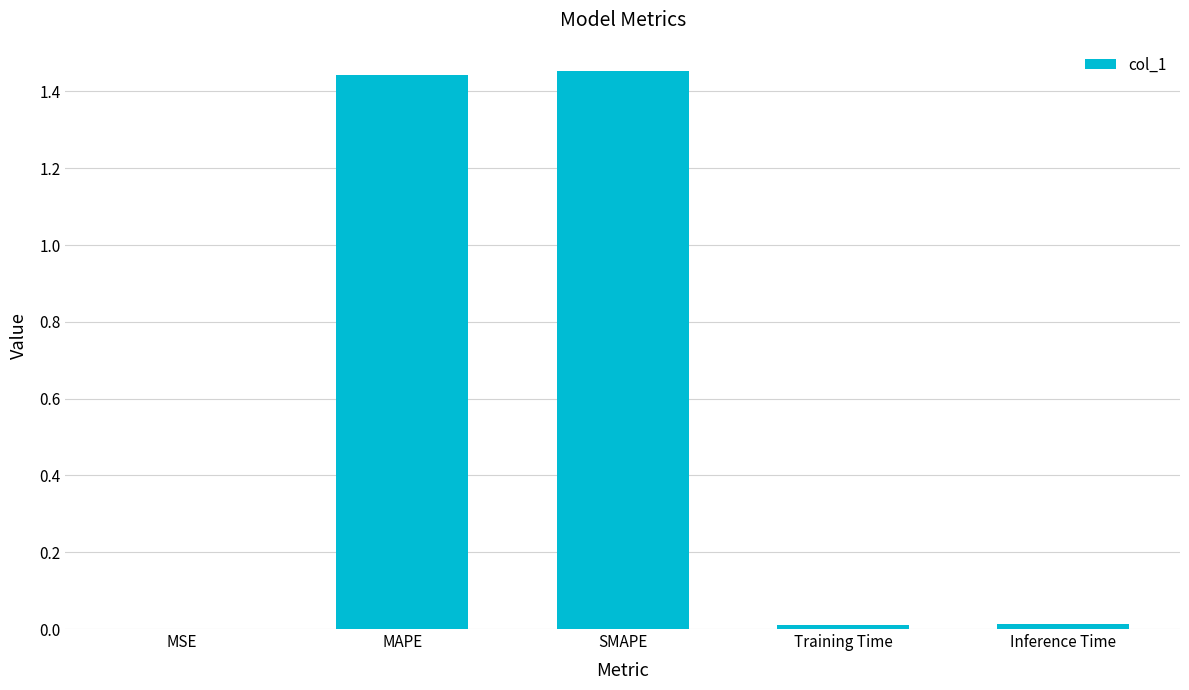

The chart shows a value of 0.0 at MSE. True or false?

True